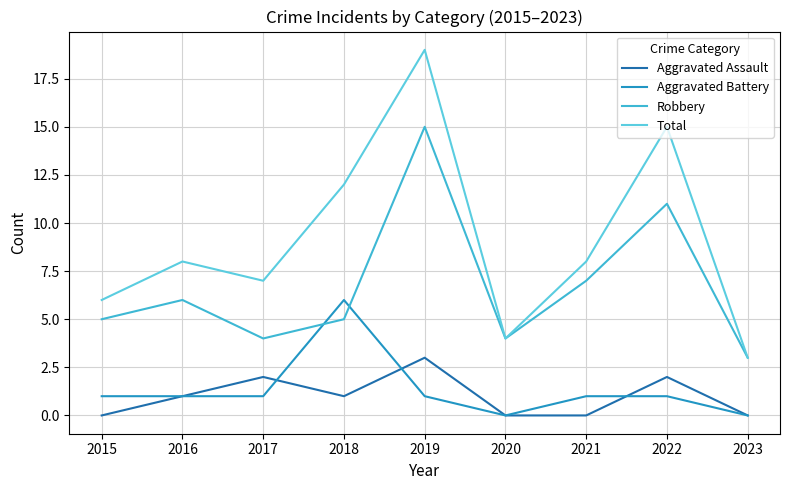

List the series in order of their peak value, lowest first.

Aggravated Assault, Aggravated Battery, Robbery, Total